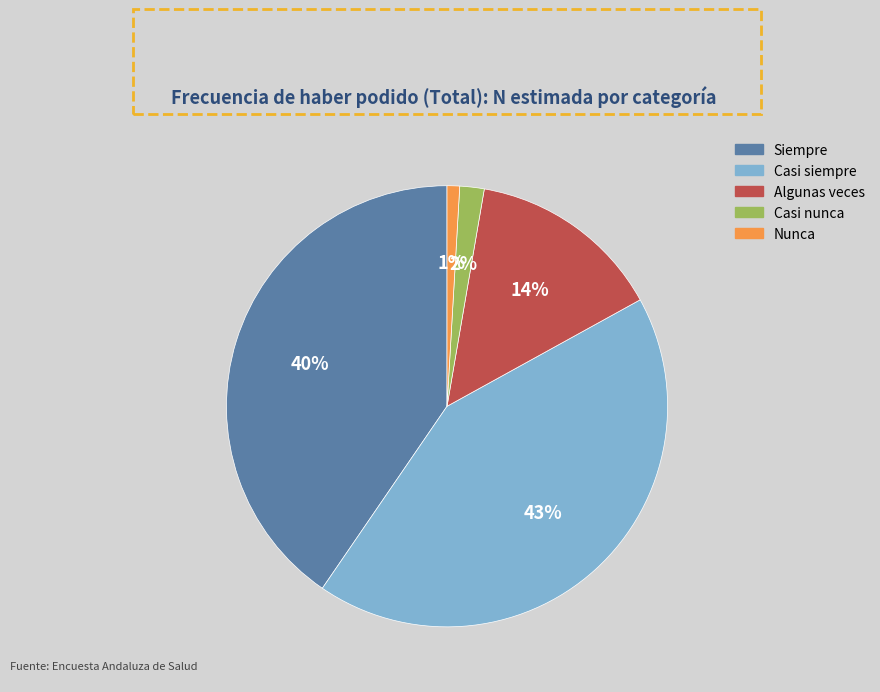

What is the smallest slice in the pie chart?

Nunca